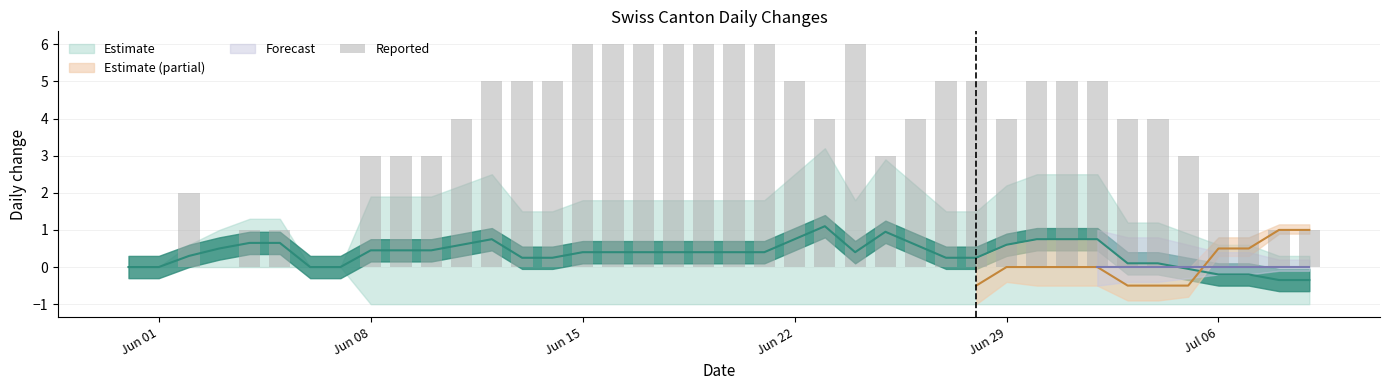

True or false: the data shows 1 at 14.

False